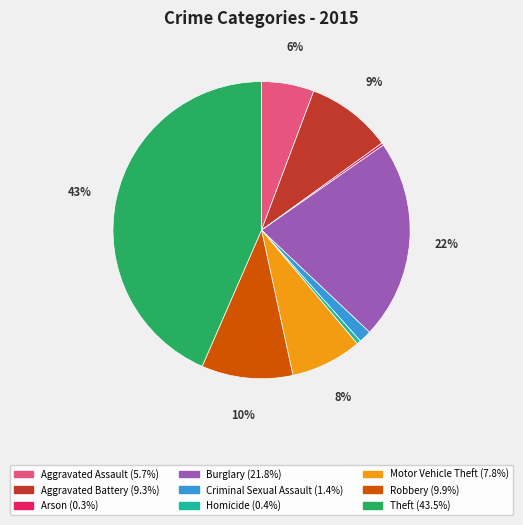

Is there any slice that represents more than half of the pie?

No